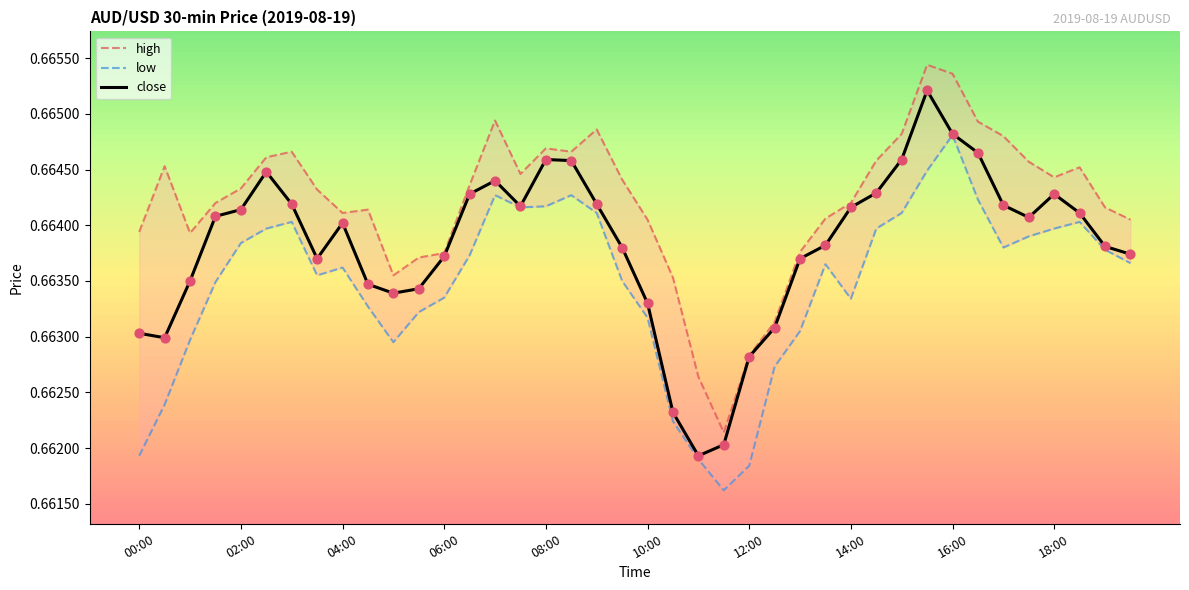

Is the value of close at 31 greater than the value of high at 25?

Yes